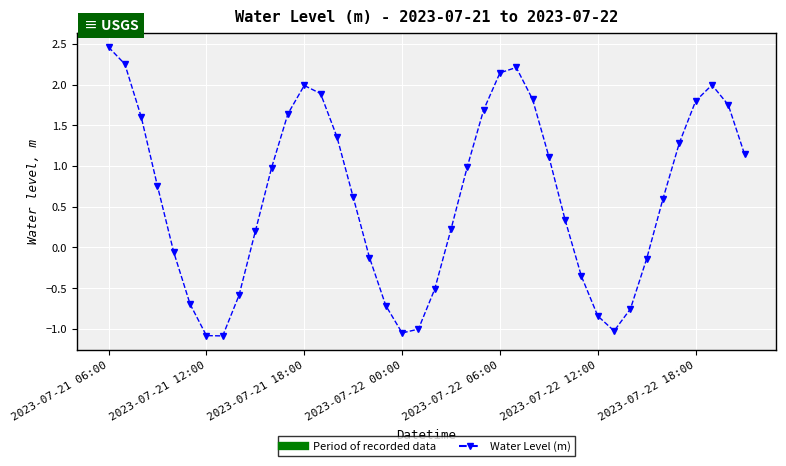

How many points are higher than both their immediate neighbors (excluding endpoints)?

3